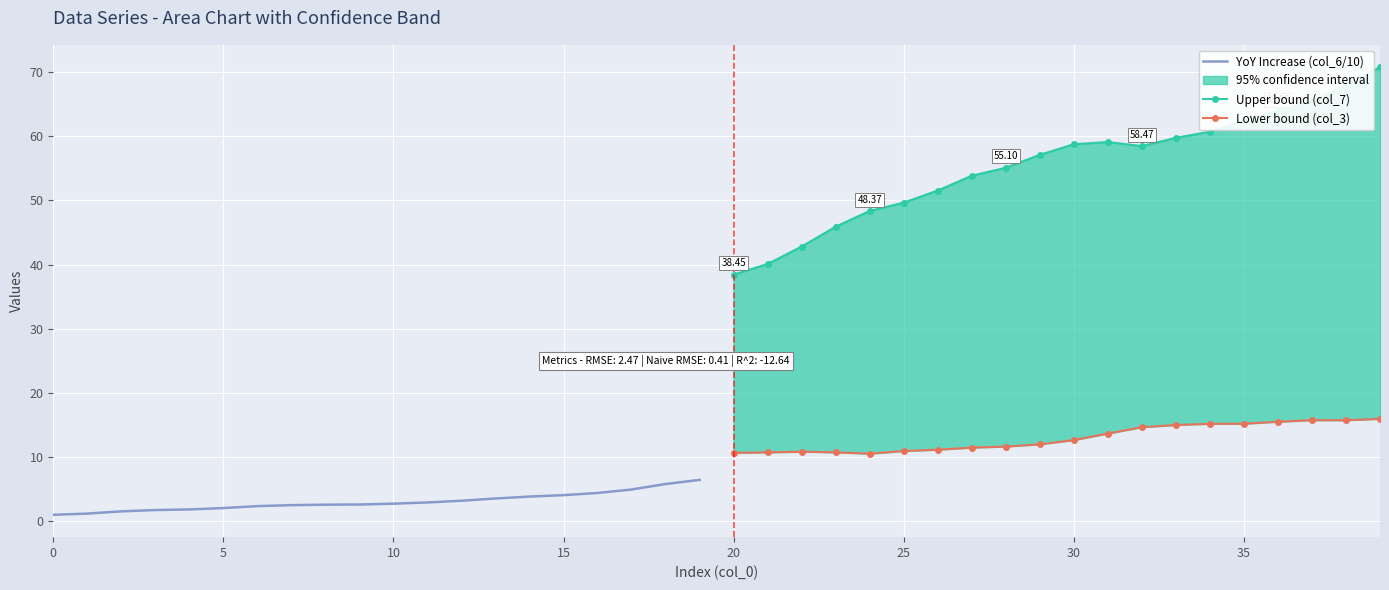

True or false: Lower bound (col_3) and YoY Increase (col_6/10) intersect in this chart.

False